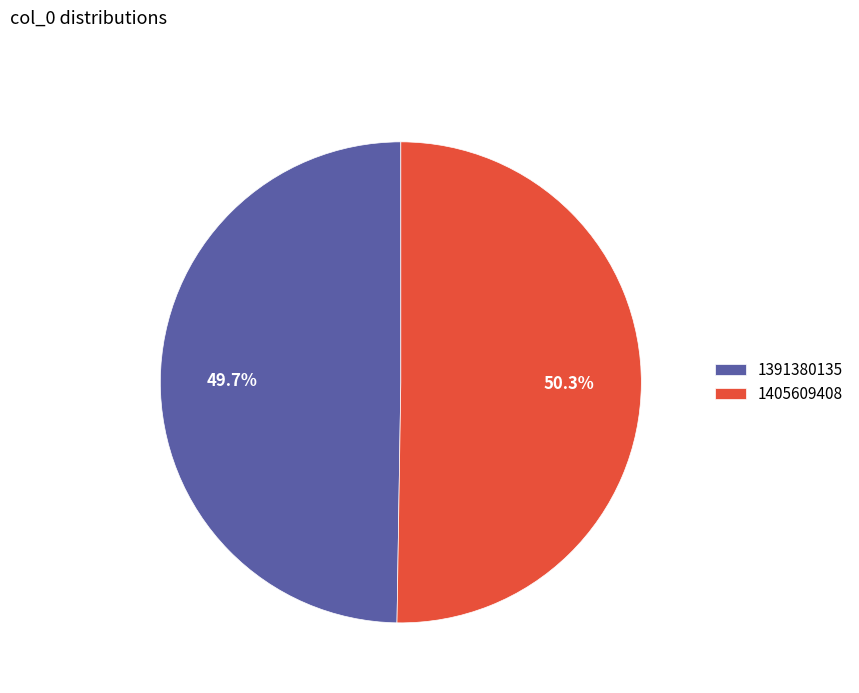

Count the number of slices in the pie.

2